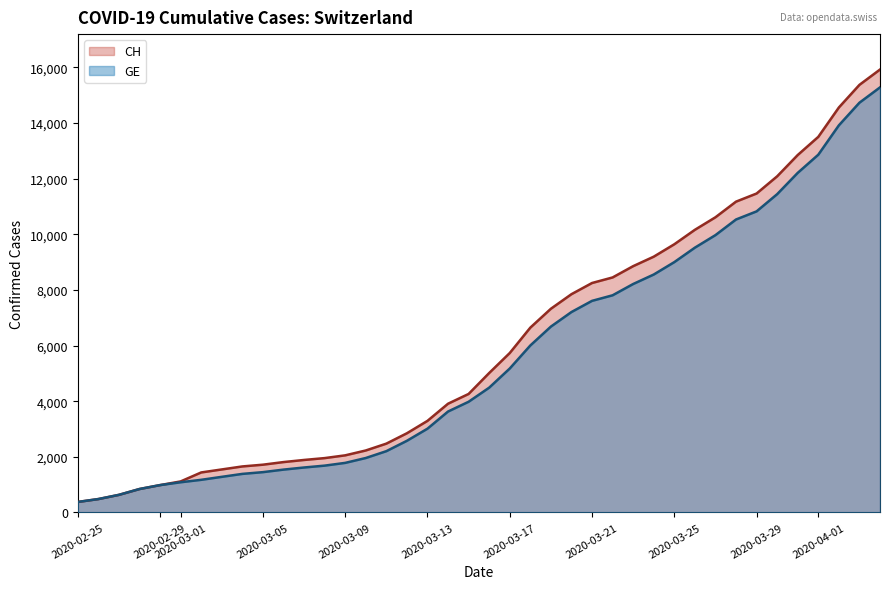

Which series has the largest range (max minus min)?

CH